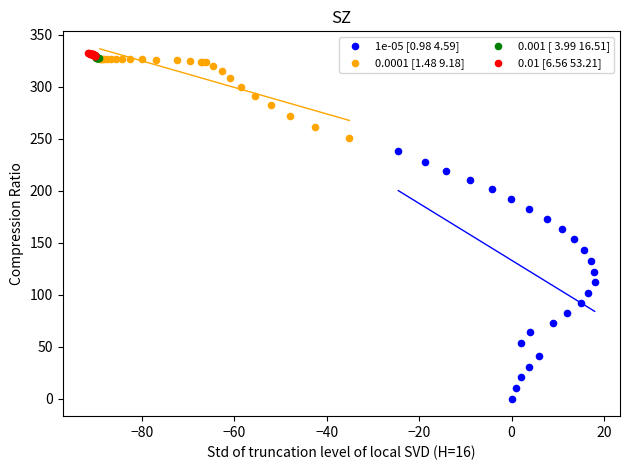

Which series reaches the minimum Y coordinate?

1e-05 [0.98 4.59]